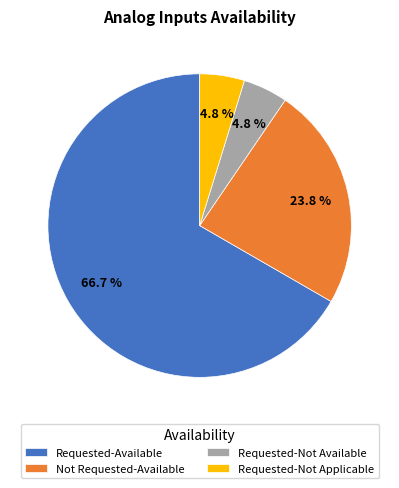

To the nearest percent, what is the difference between the Requested-Not Applicable and Not Requested-Available slice percentages?

19%